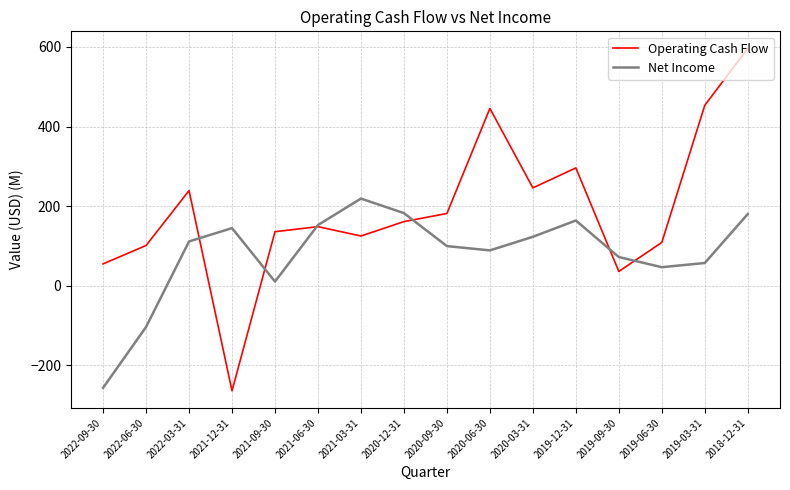

At which category does Operating Cash Flow reach its first local peak?

2022-03-31